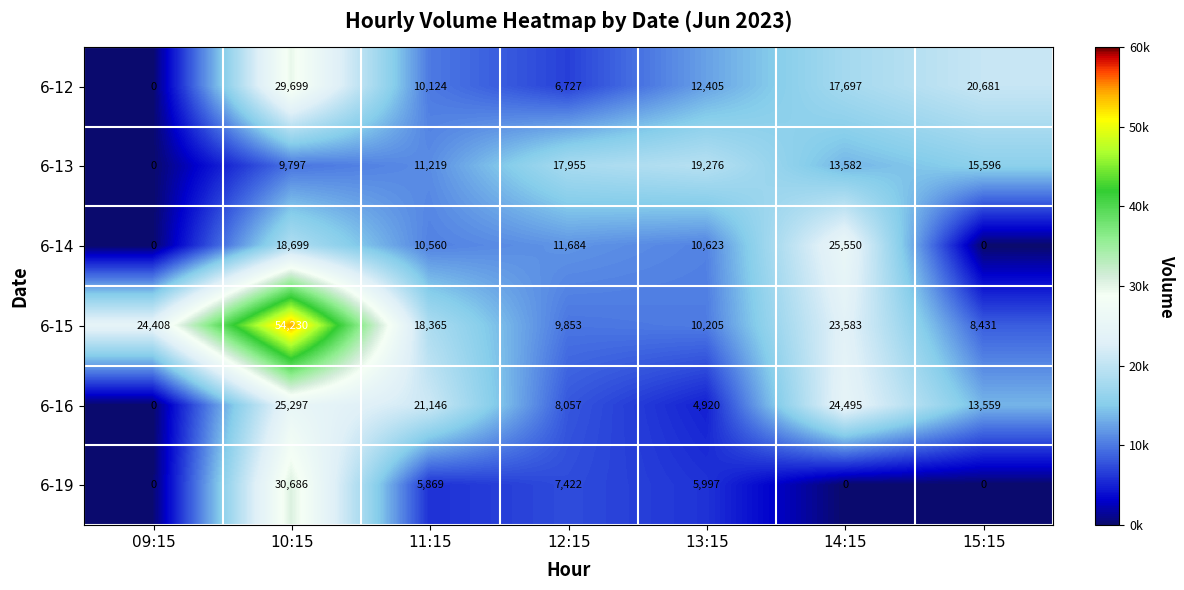

Where does the 6-13 series first go above 13582?

12:15